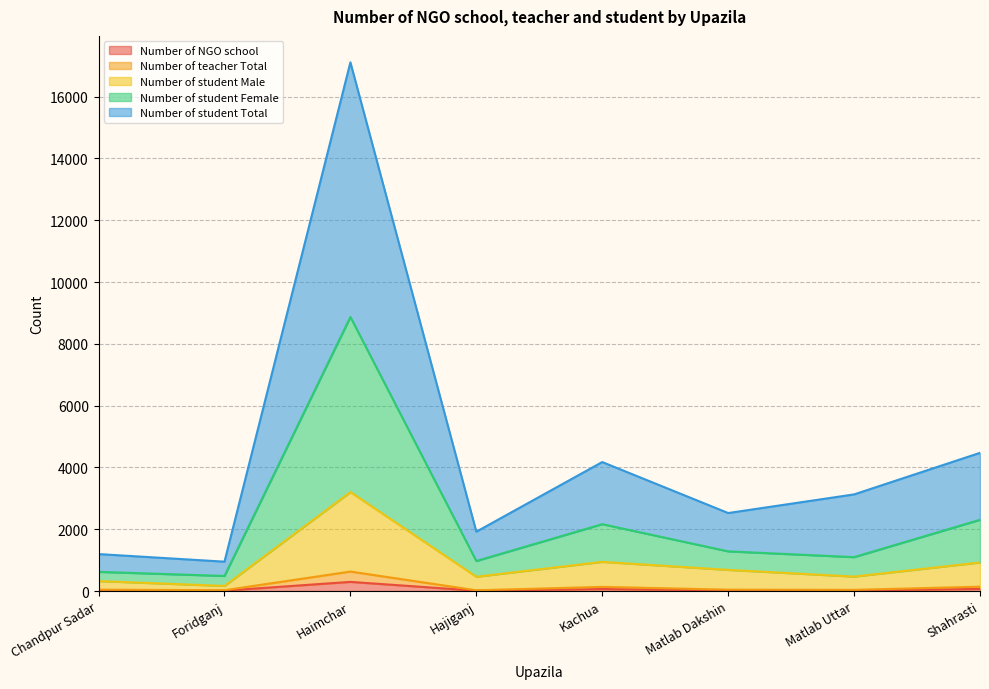

What value does the Number of student Male series have at Matlab Uttar, to the nearest 50?

450